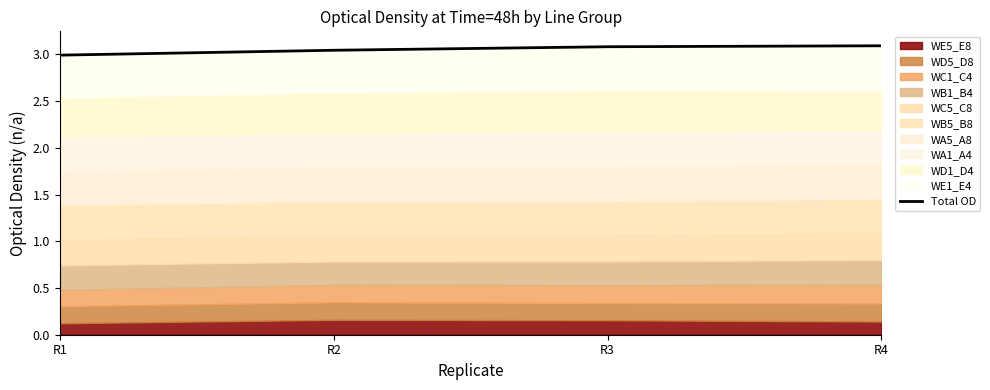

Does the chart have visible grid lines?

No